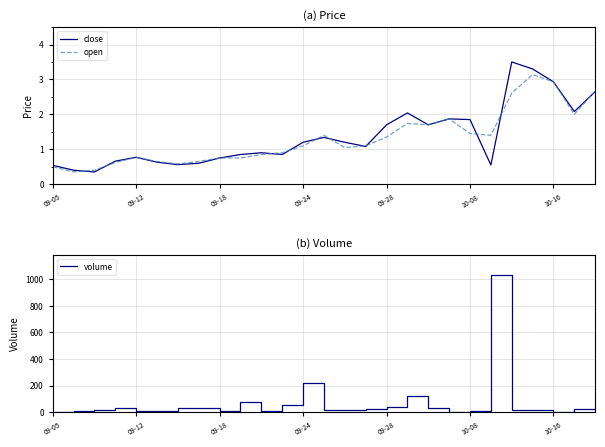

Where is open nearest to the value 1?

14